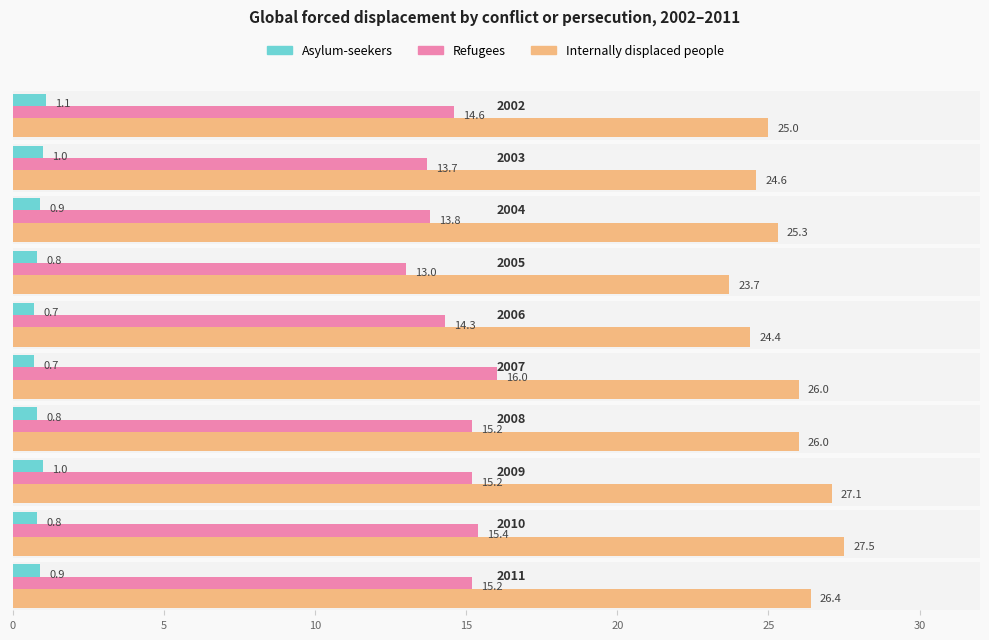

How many data points in Internally displaced people are above 26?

3